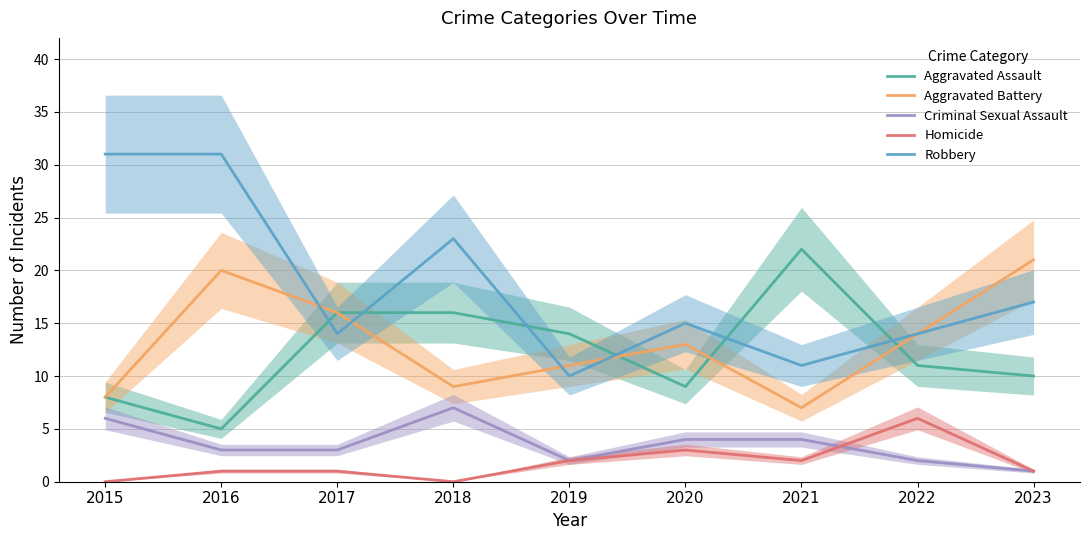

Rank the categories by Robbery value from highest to lowest.

2015, 2016, 2018, 2023, 2020, 2017, 2022, 2021, 2019